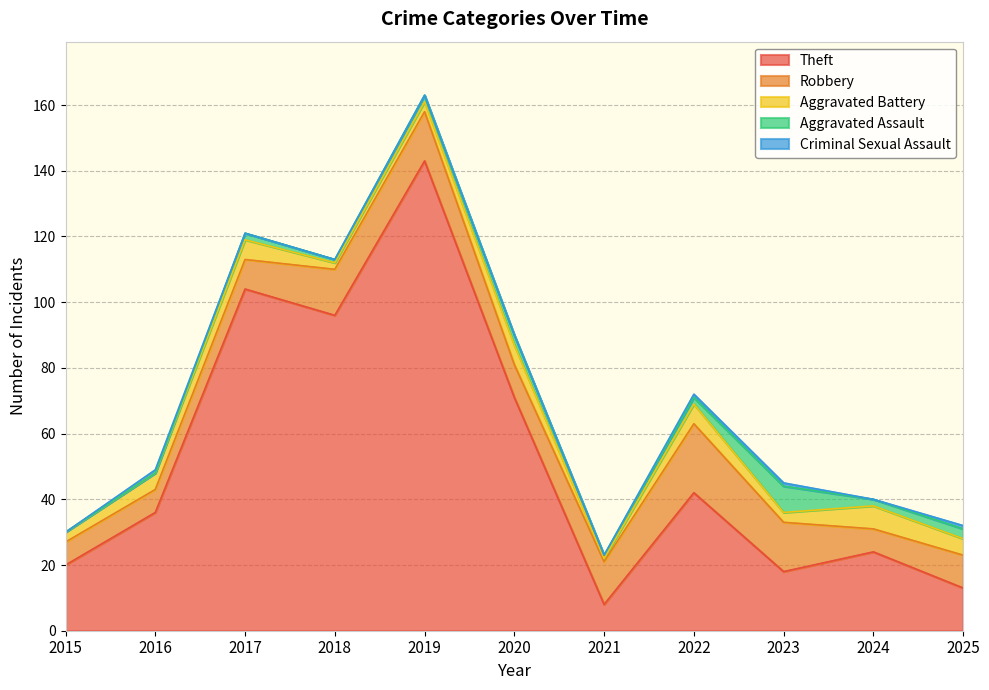

How many values in Criminal Sexual Assault are above zero?

4